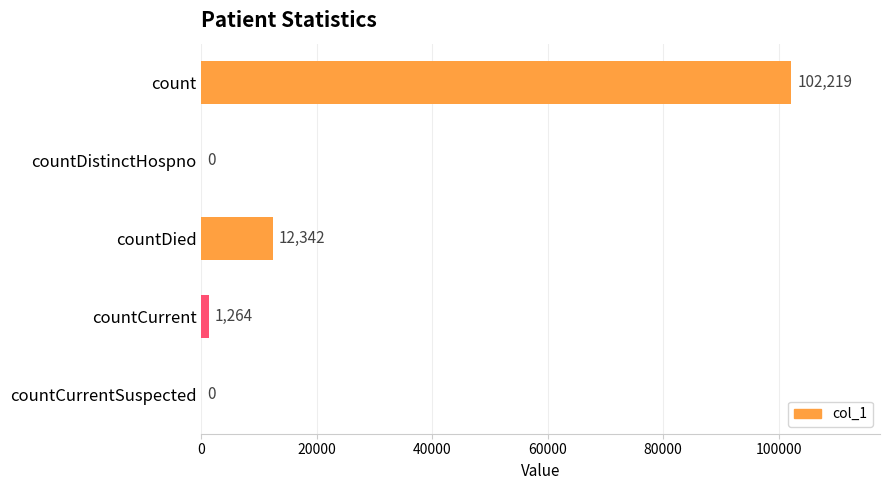

True or false: the data shows 56412 at countDistinctHospno.

False